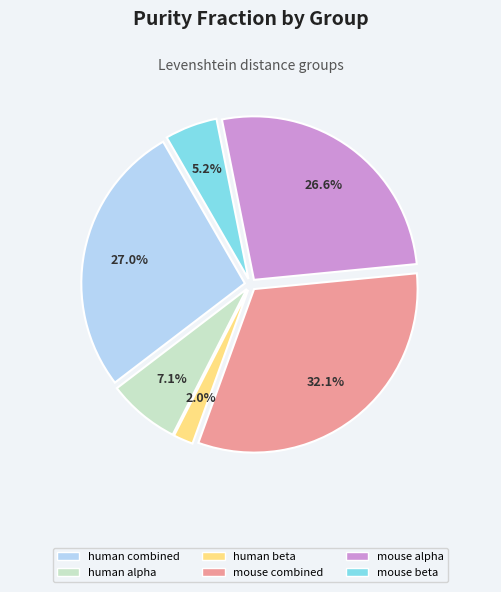

Is human combined the majority of the pie?

No